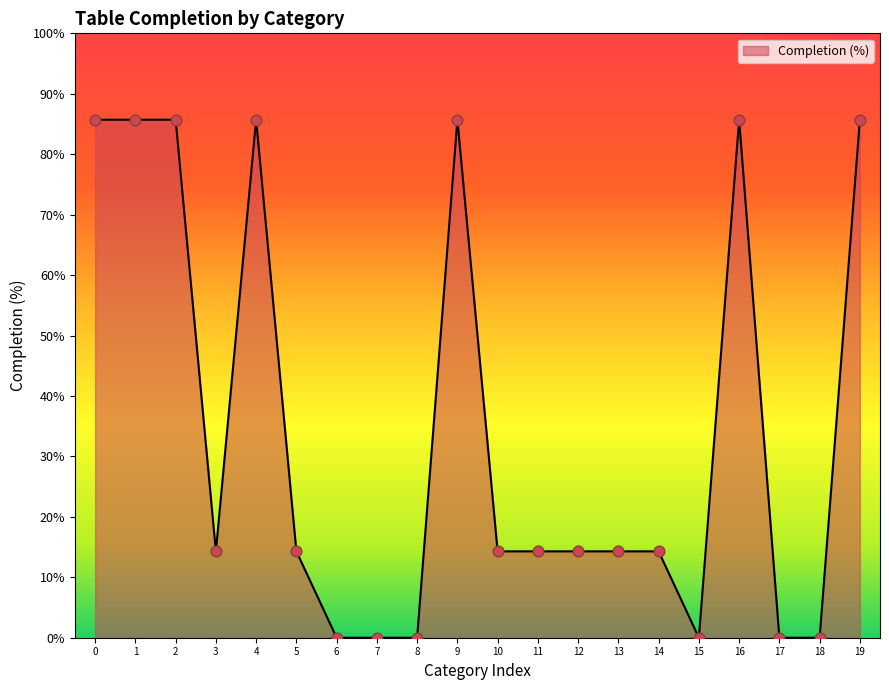

Which has a higher value, 13 or 9?

9